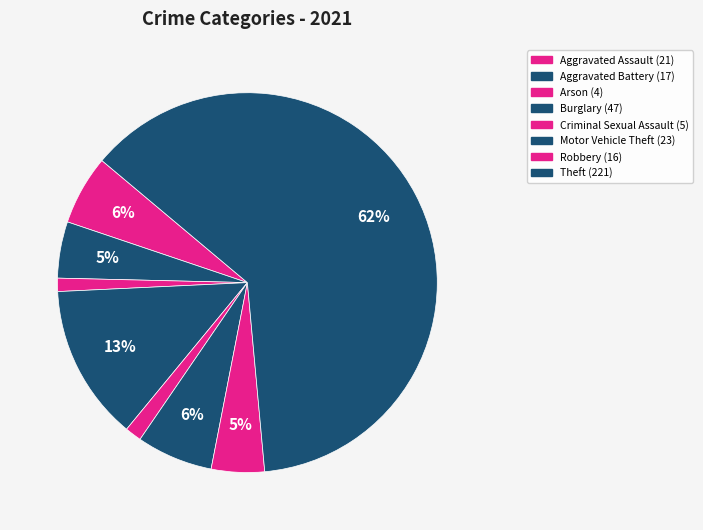

Is there a majority slice in this chart?

Yes